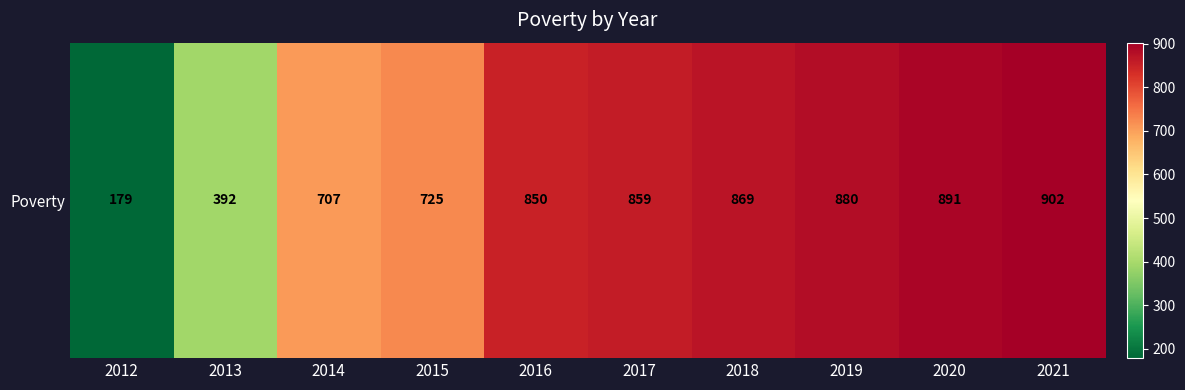

What is the change in value from 2016 to 2019?

+30